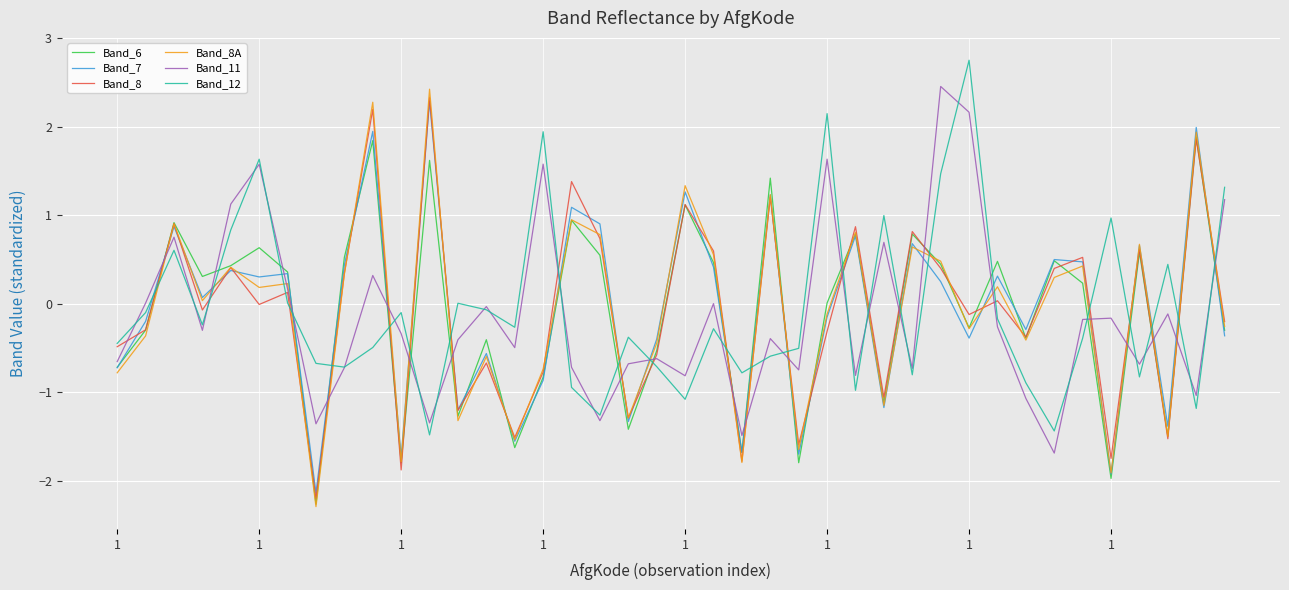

True or false: Band_8A has more than 1 points higher than both neighbors.

True